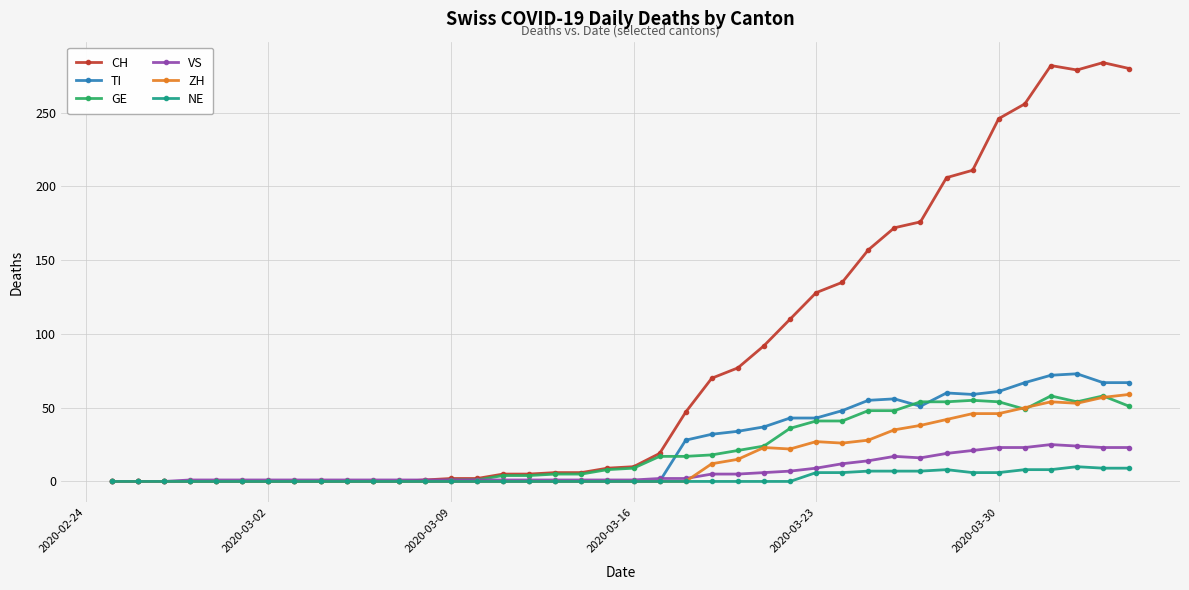

Which series has the widest spread of values?

CH